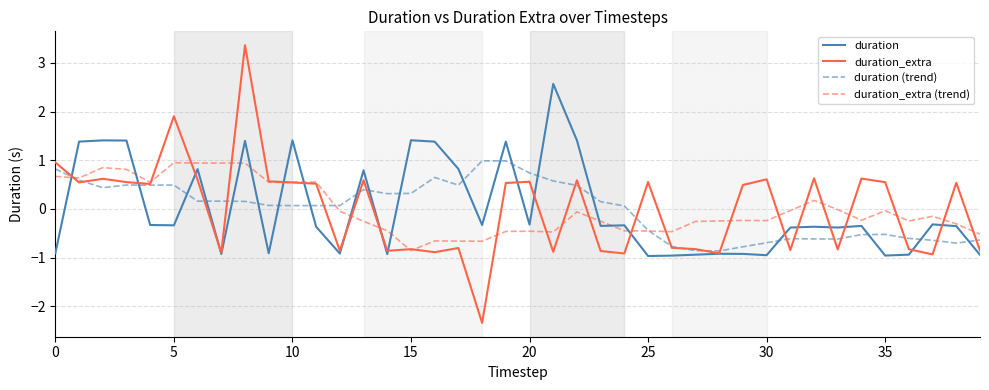

What is the difference between the maximum and minimum values in the duration_extra (trend) series?

1.8